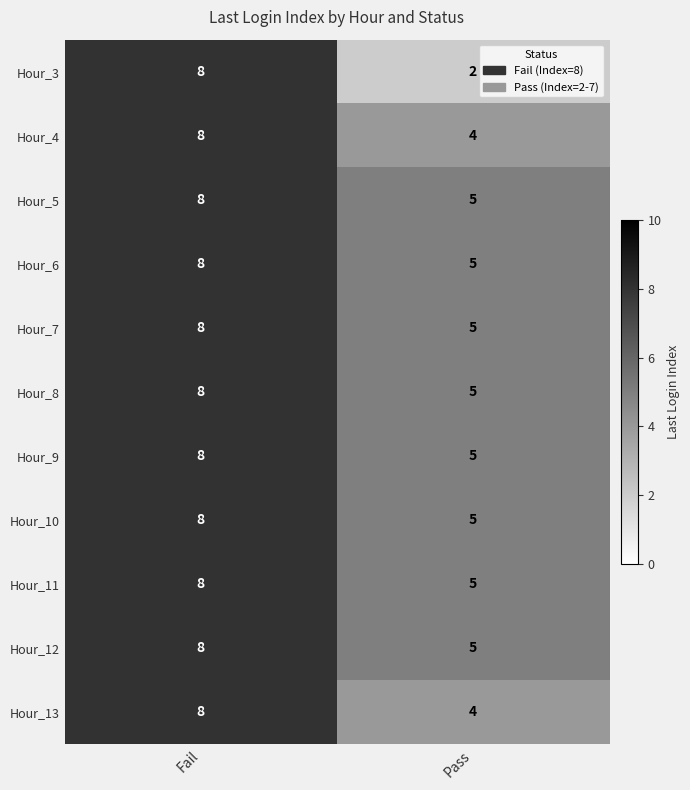

Between Fail and Pass, which series saw the biggest shift?

Hour_3